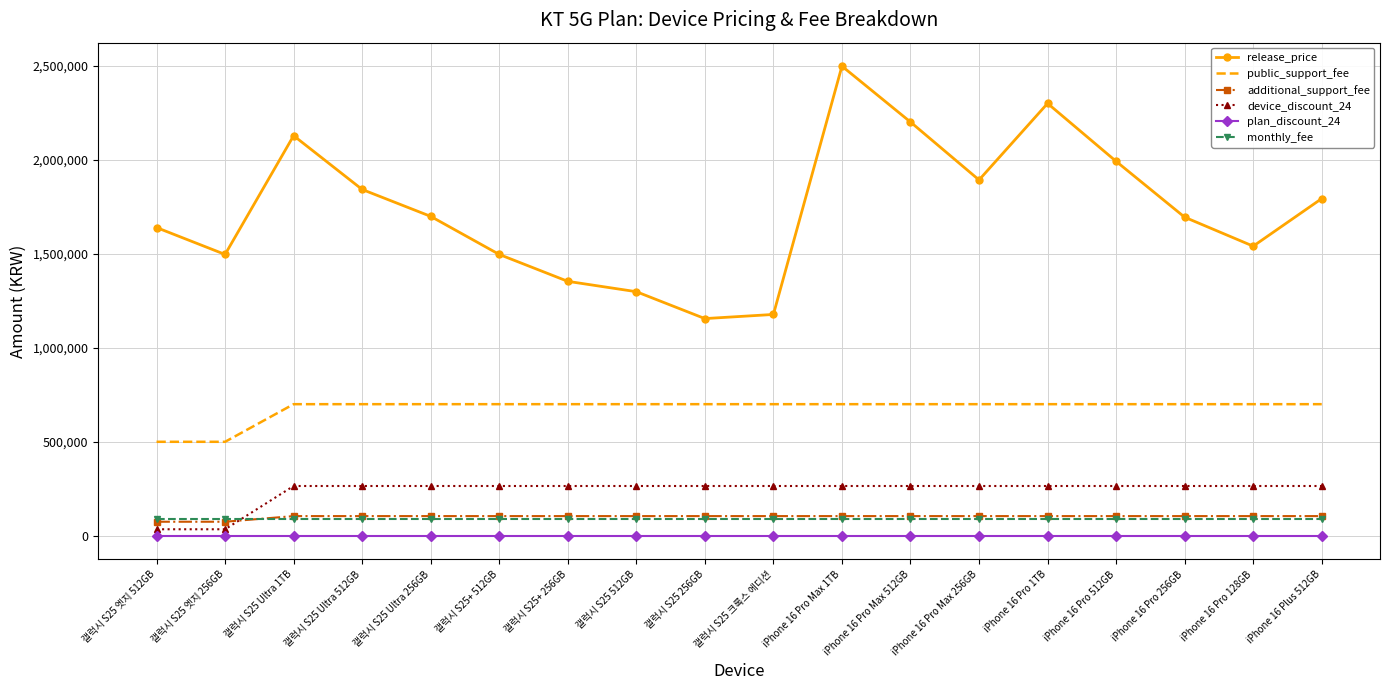

What is the maximum value for additional_support_fee?

105000